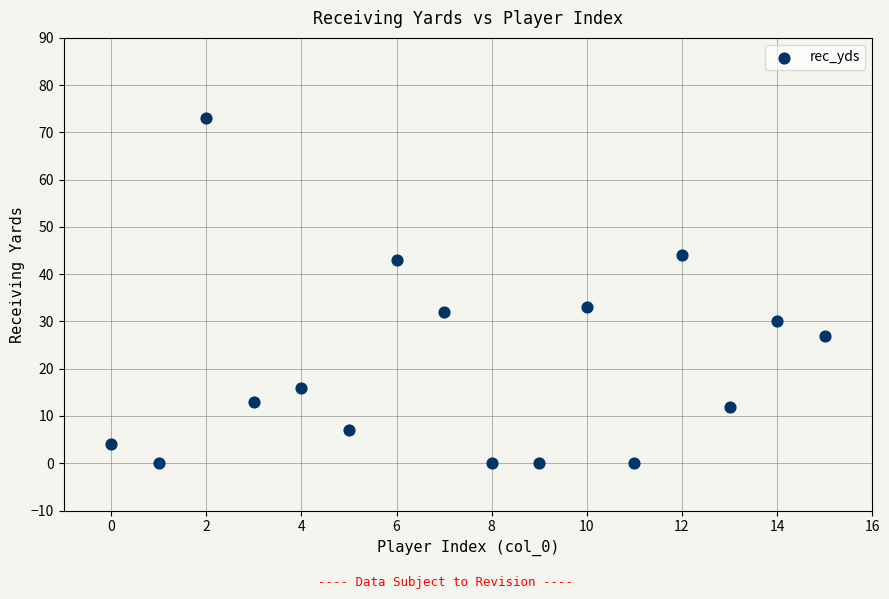

What Y value in the scatter plot is closest to 36?

33